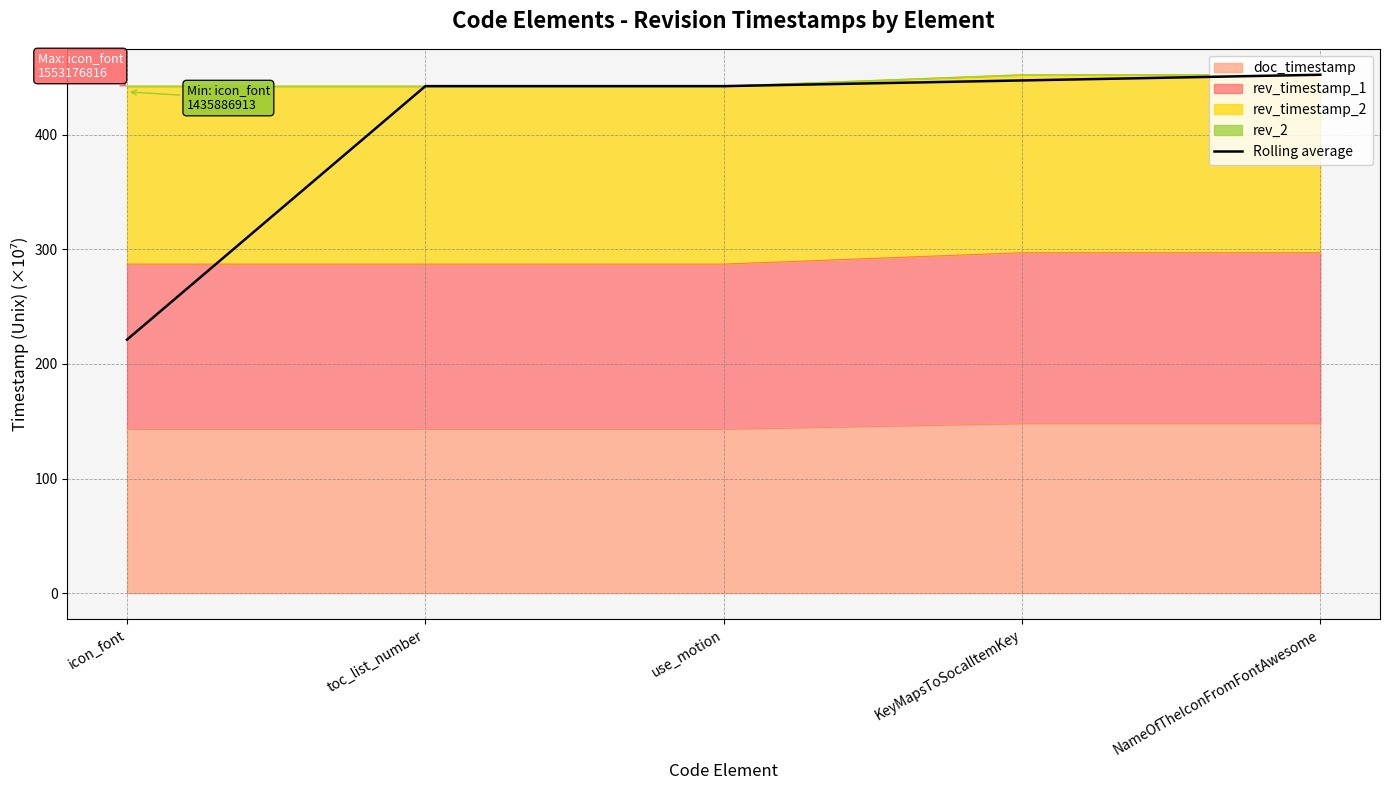

Read the value at toc_list_number.

442.5